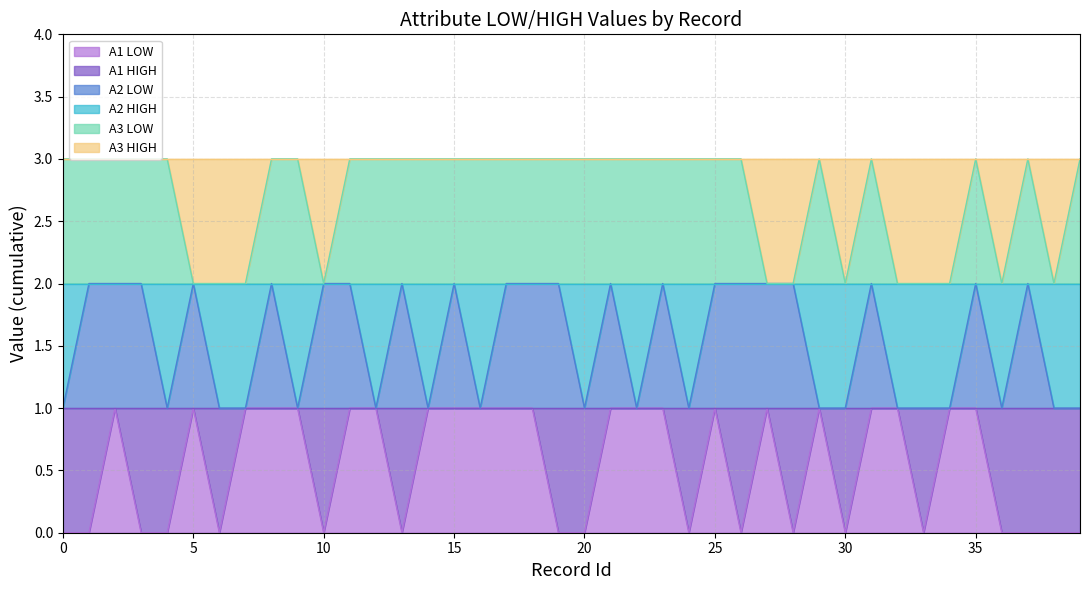

The A3 LOW series shows 1 at 30. True or false?

False